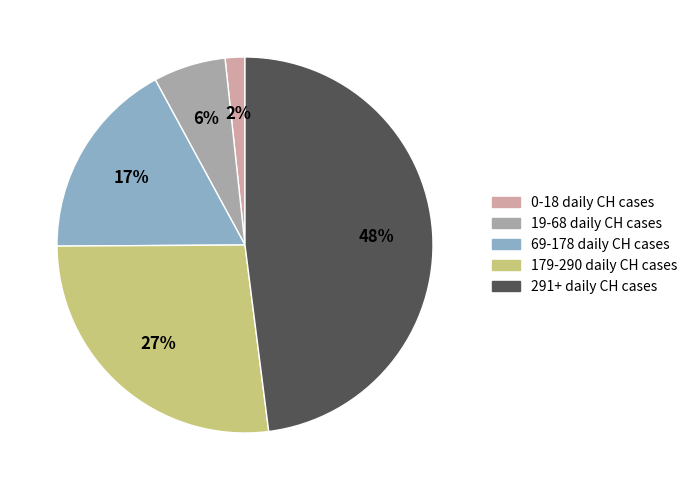

To the nearest percent, what is the average slice percentage?

20%